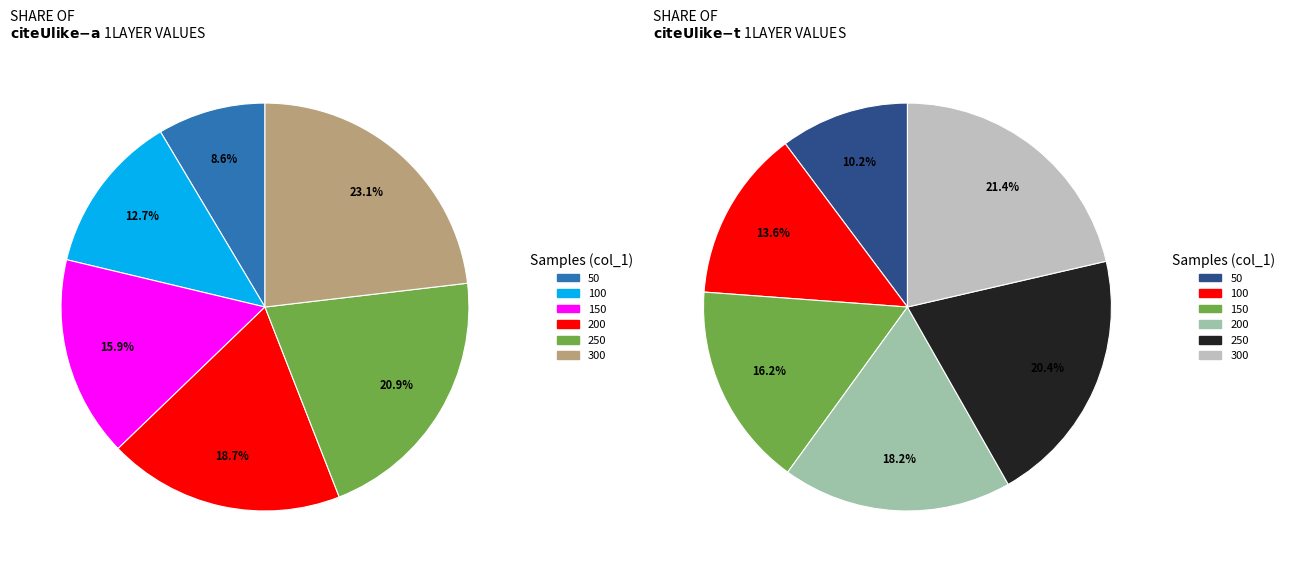

The 300 slice represents 11% of the pie. True or false?

False